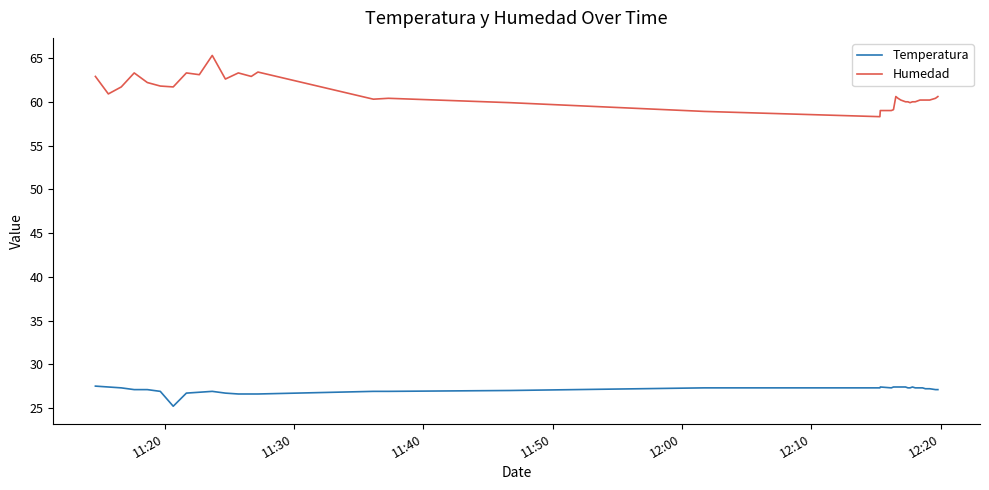

What is the lowest value of the Temperatura series?

25.2